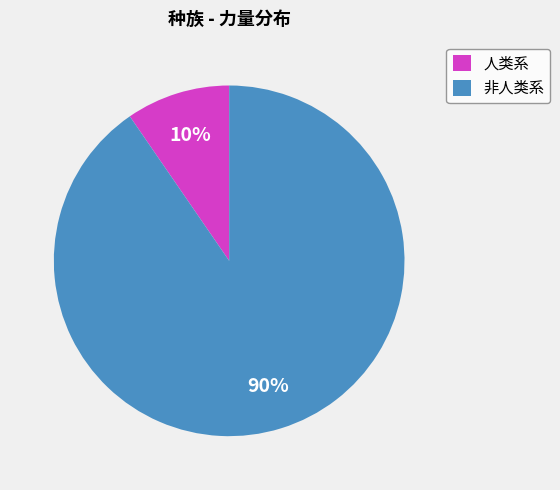

Between 人类系 and 非人类系, which is larger?

非人类系